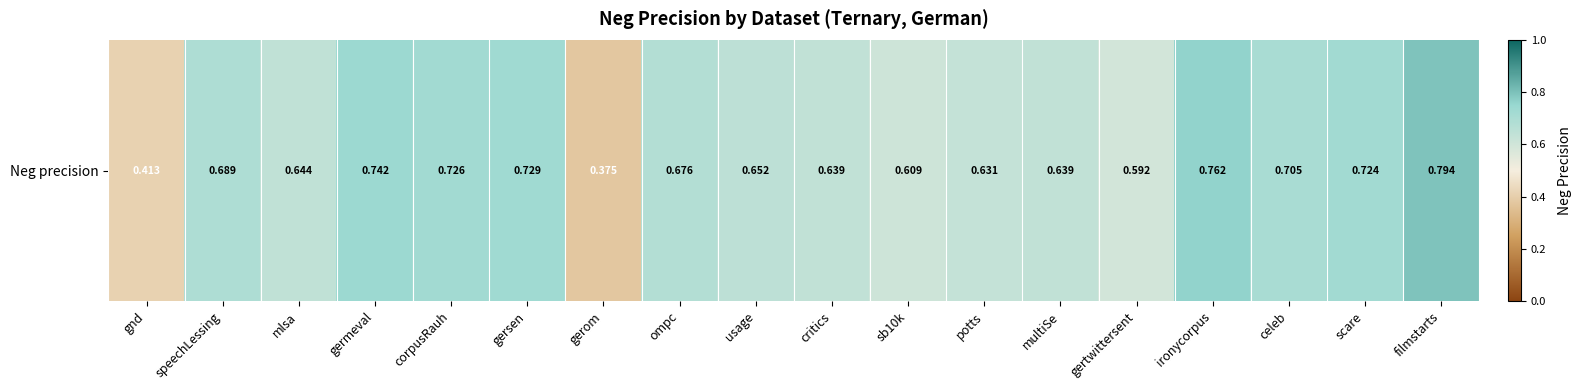

What is the change in value from usage to filmstarts?

+0.1